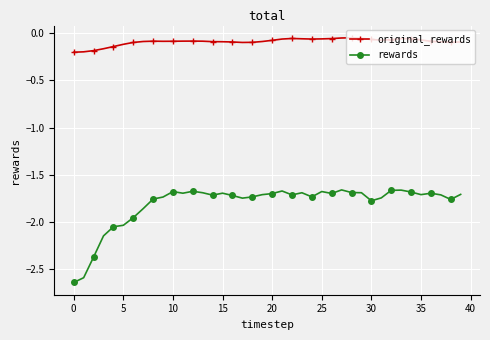

What are all the series names shown in the legend?

original_rewards, rewards